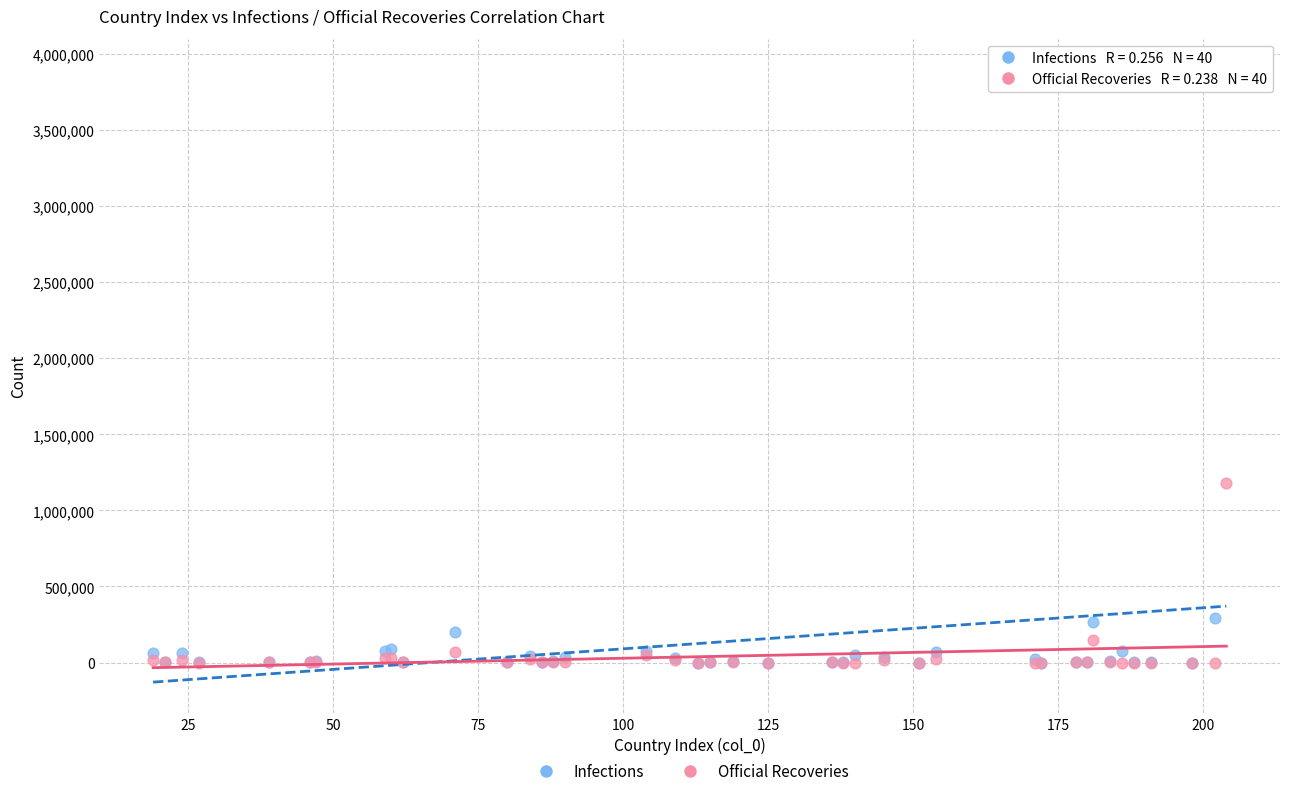

Across all series, what Y value is closest to 1949605?

1182018